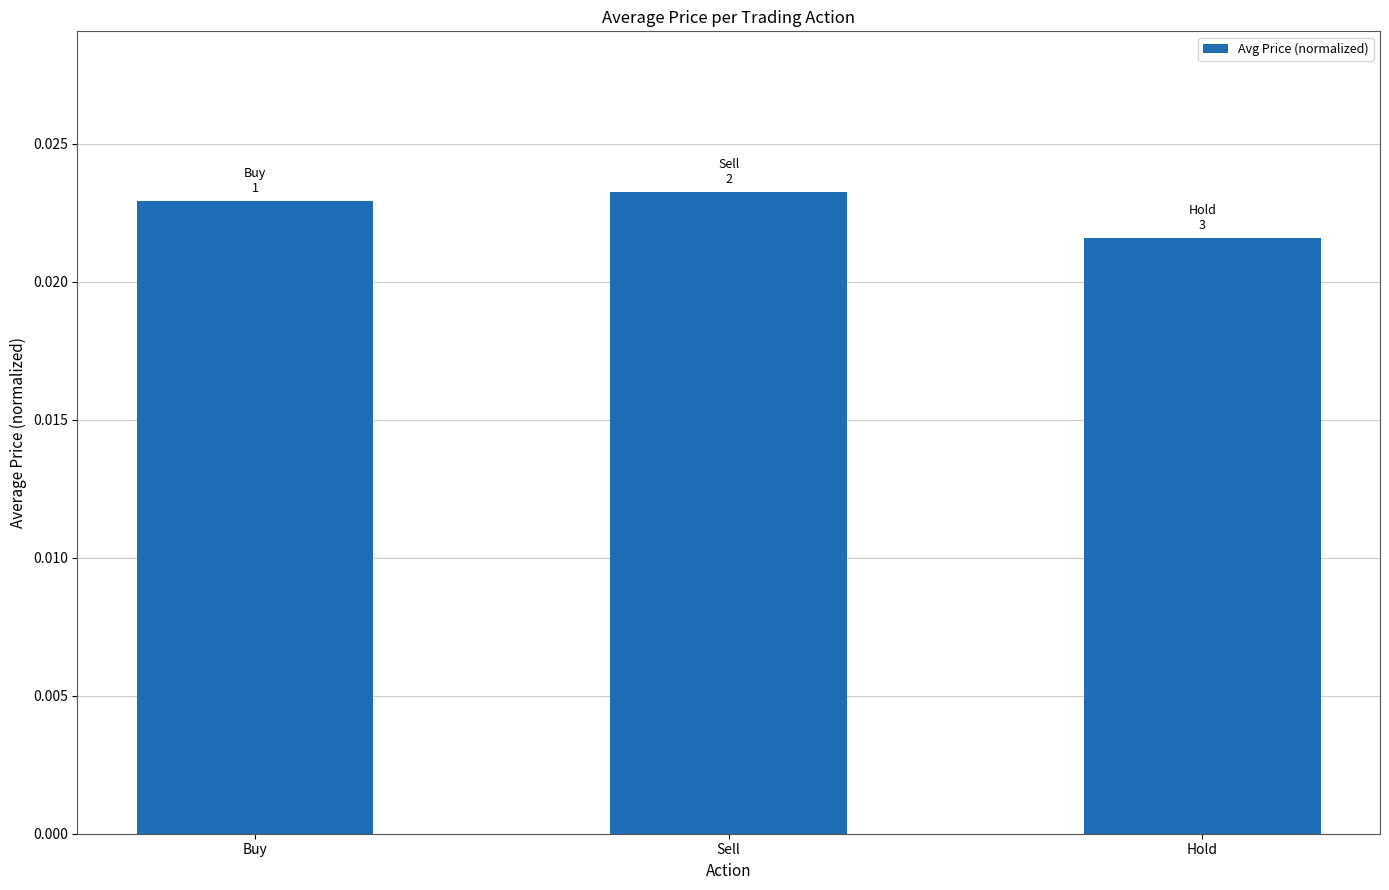

List the labels in order of value, smallest first.

Hold, Buy, Sell